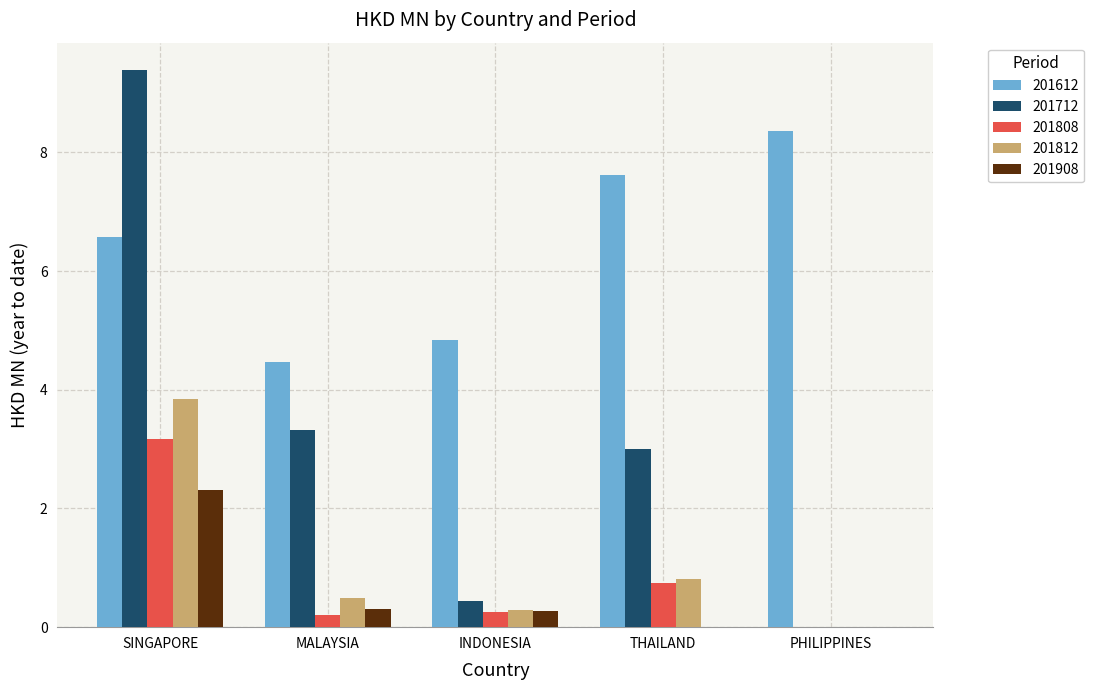

What is the highest value of the 201612 series?

8.4